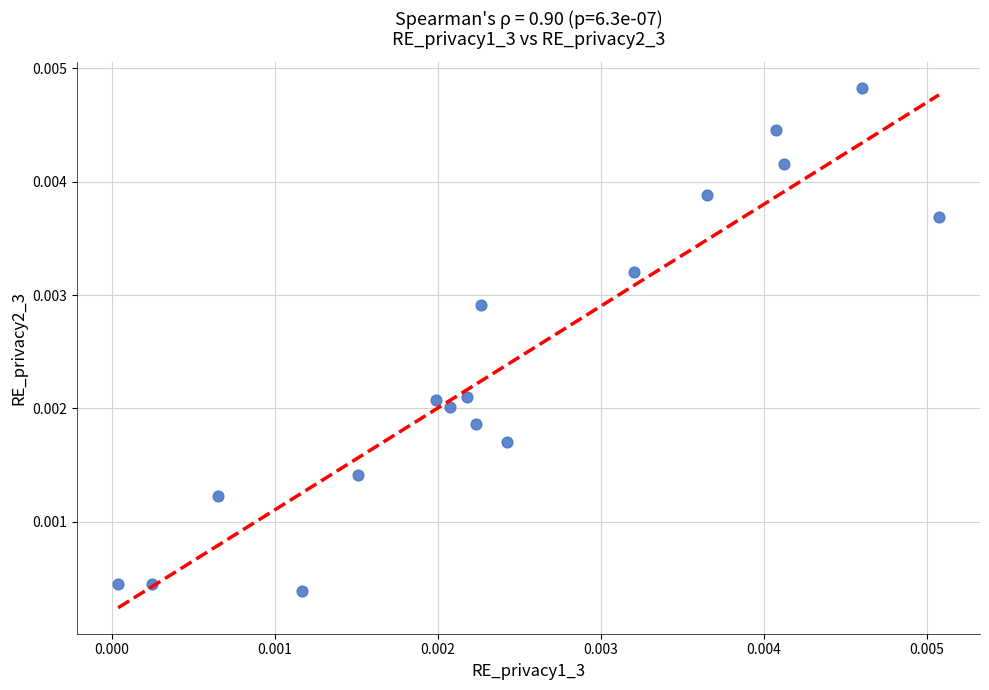

Count the number of points in this scatter plot.

17